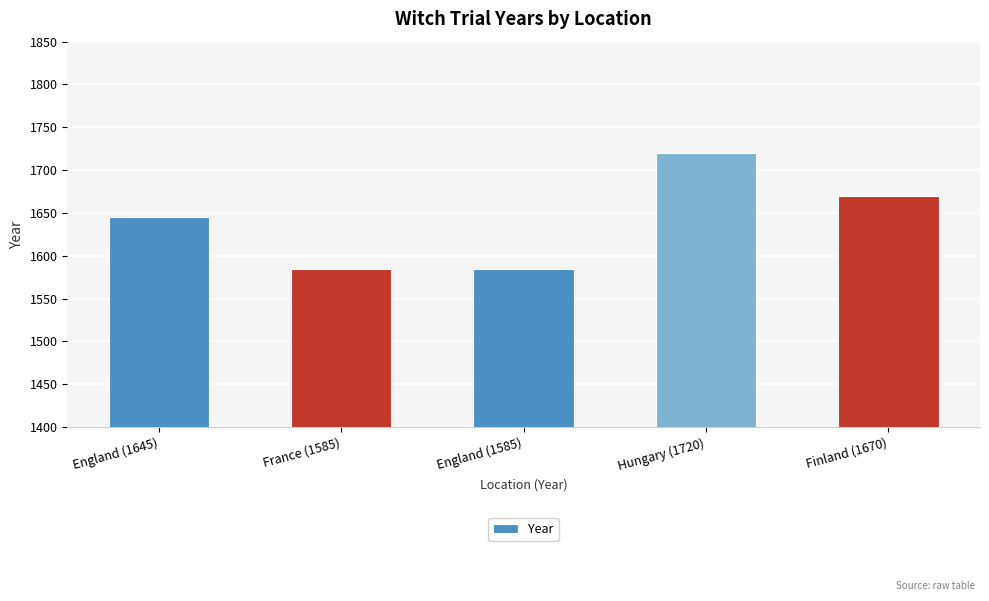

What position from the left is England (1645)?

1